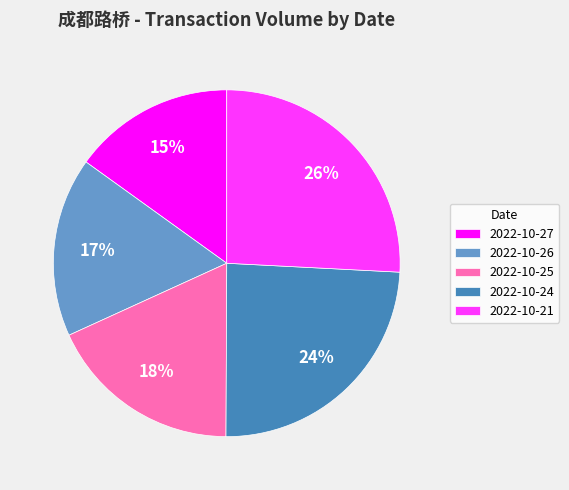

To the nearest percent, what is the combined percentage of 2022-10-24 and 2022-10-21?

50%